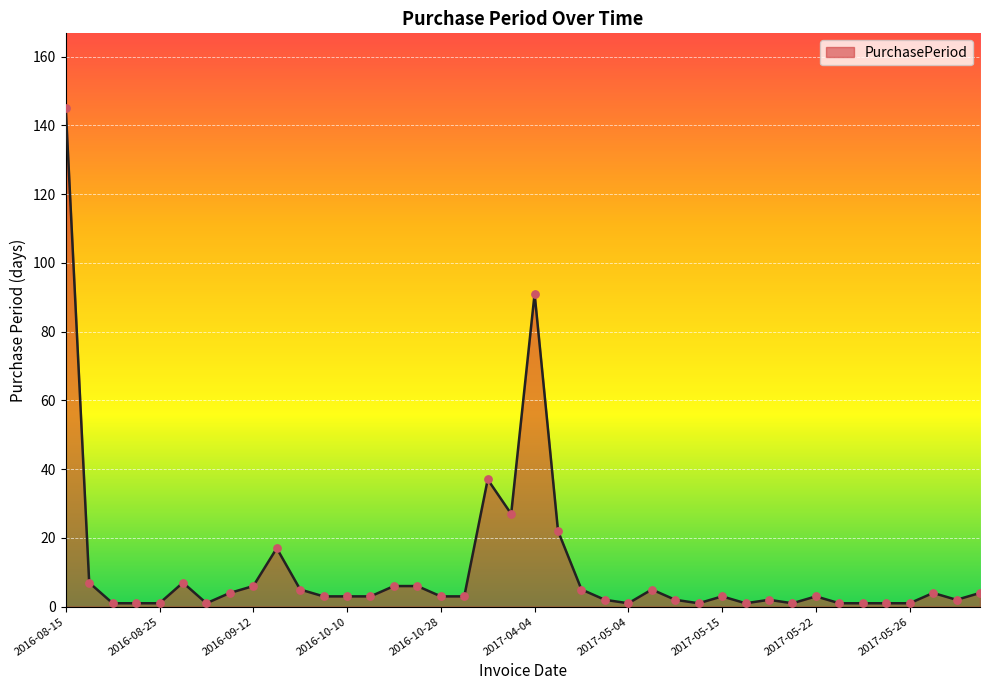

What is the greatest value displayed?

145